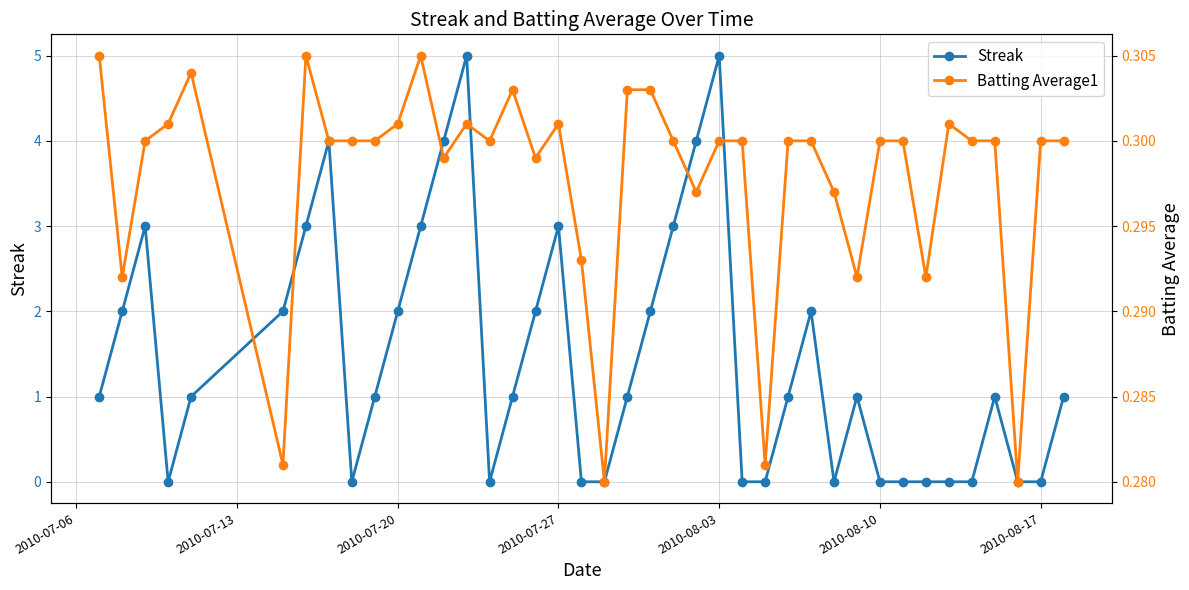

What is the greatest value displayed?

5.0